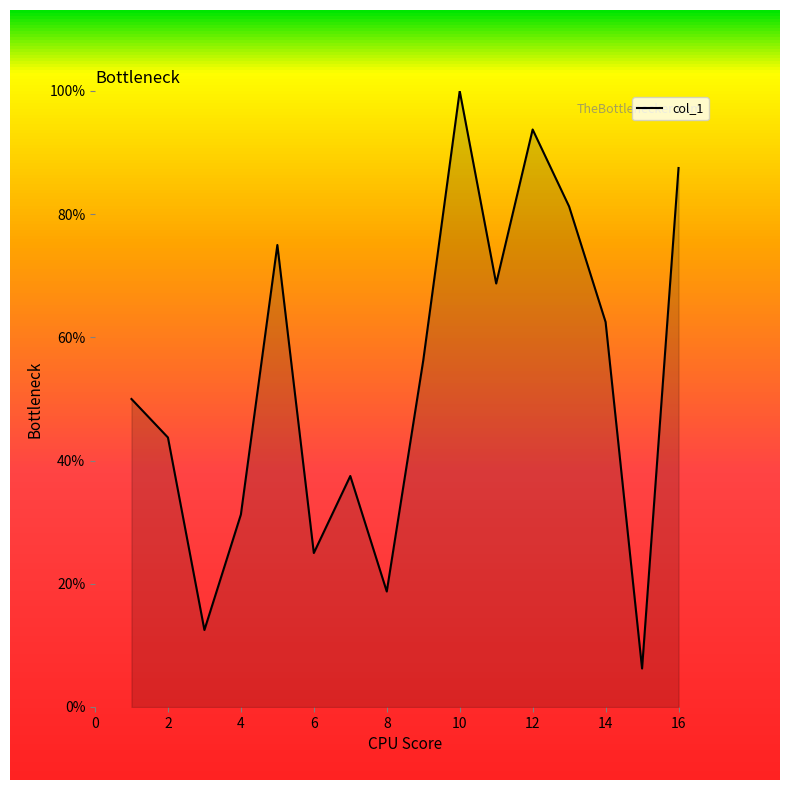

What is the maximum value shown in the chart?

100.0